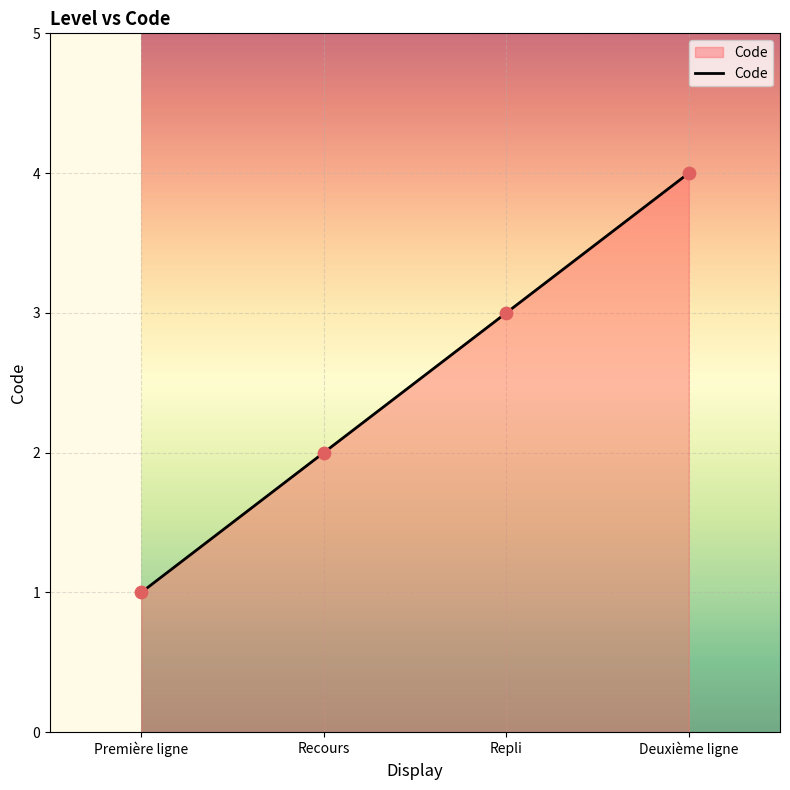

Approximately how many times larger is the value at Recours compared to Repli?

0.7